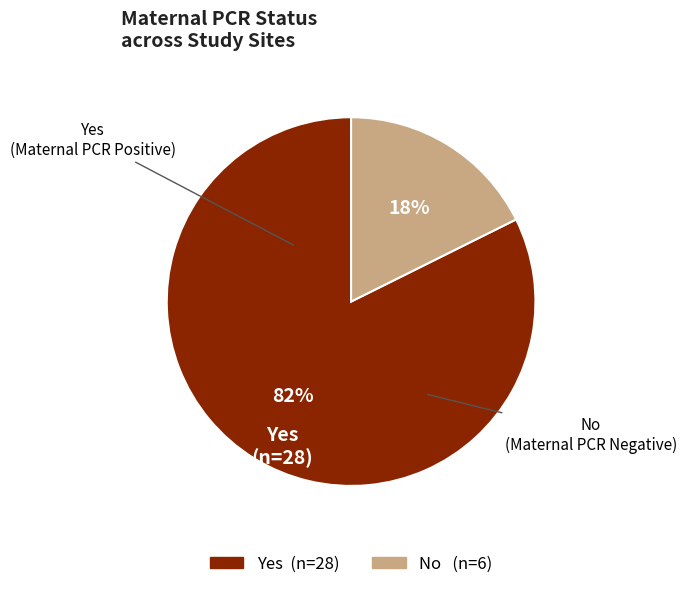

Do Yes and No together represent more than half of the pie?

Yes